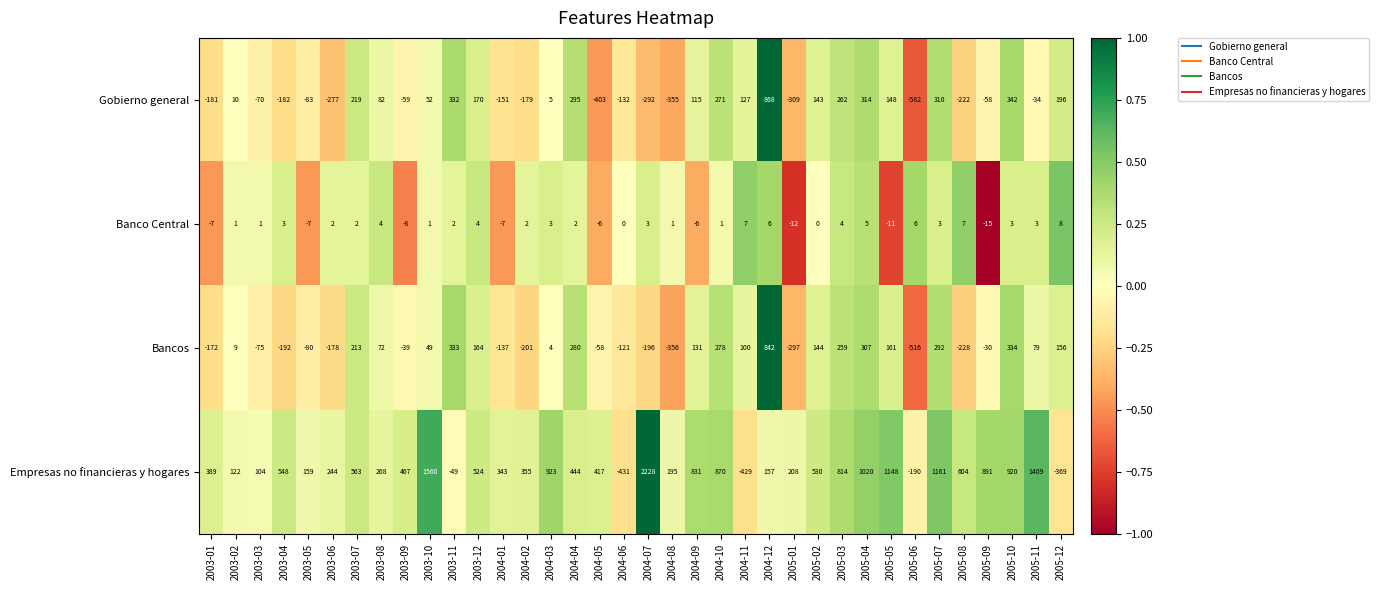

What is the sum of the Empresas no financieras y hogares values at 2005-04 and 2004-12?

1177